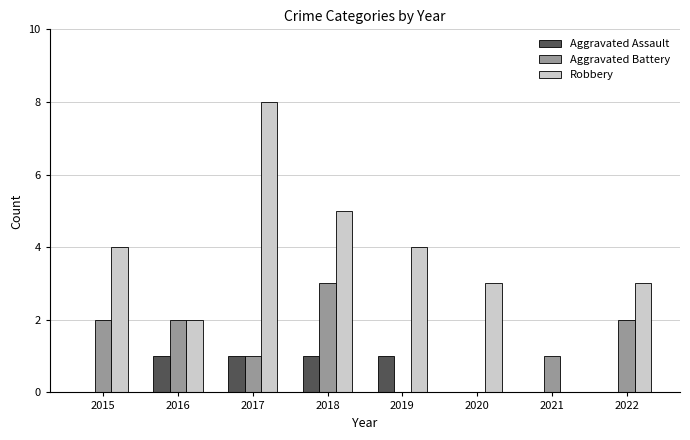

Is the value of Aggravated Assault at 2016 greater than the value of Robbery at 2019?

No